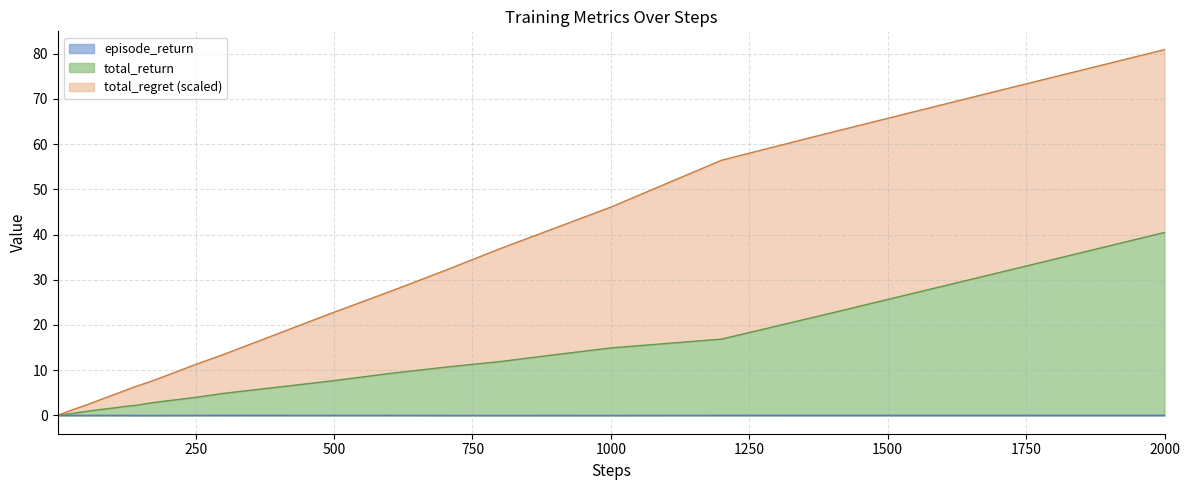

At which category is the sum across all series the highest?

2000